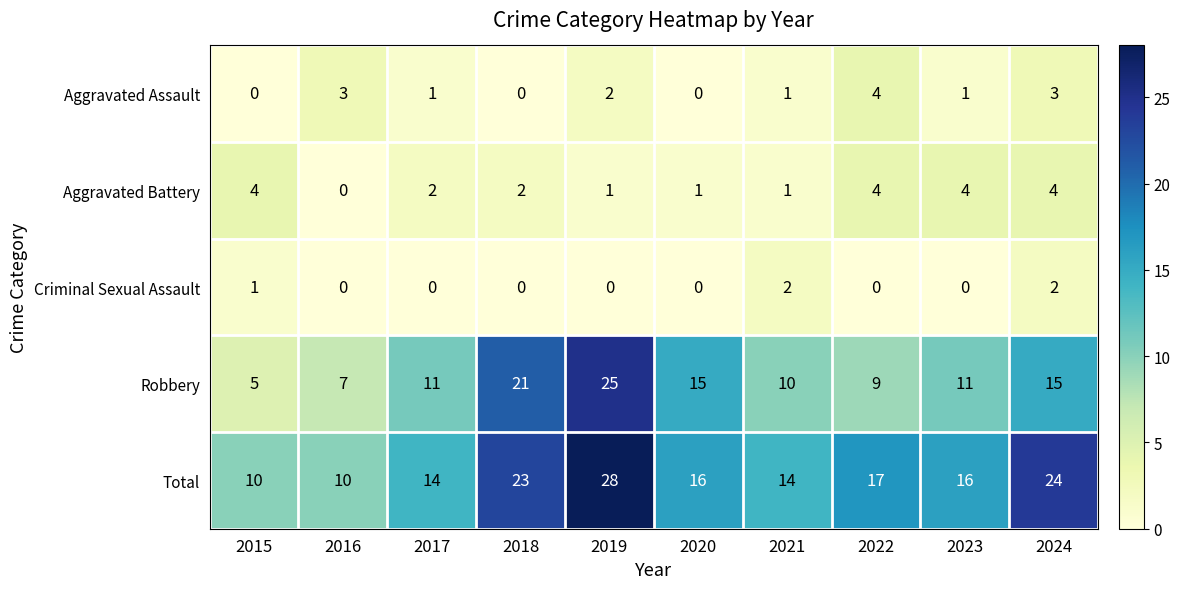

Which series has the largest range (max minus min)?

Robbery